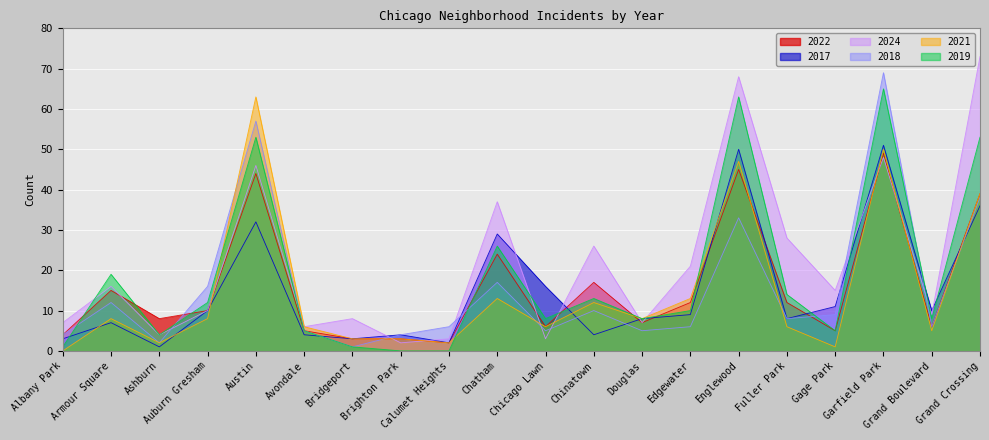

What is the total value across all series at Avondale?

31